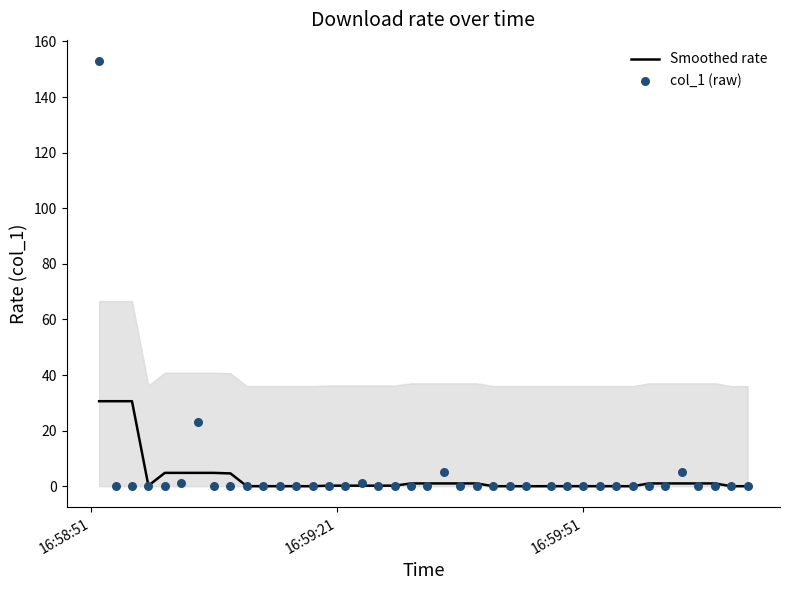

Which series has the largest total across all categories?

col_1 (raw)